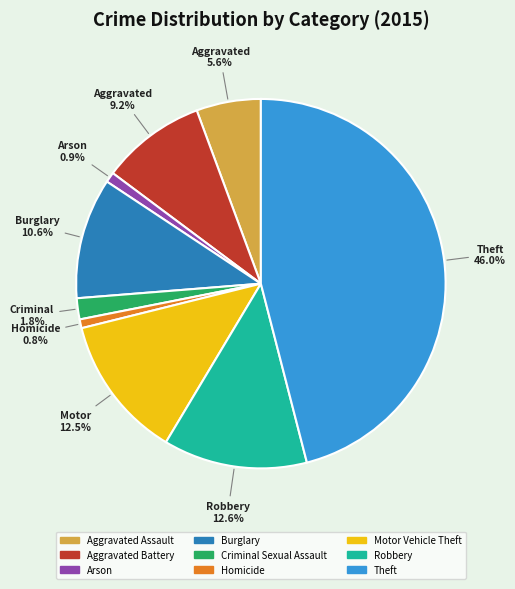

The Robbery slice represents 5% of the pie. True or false?

False